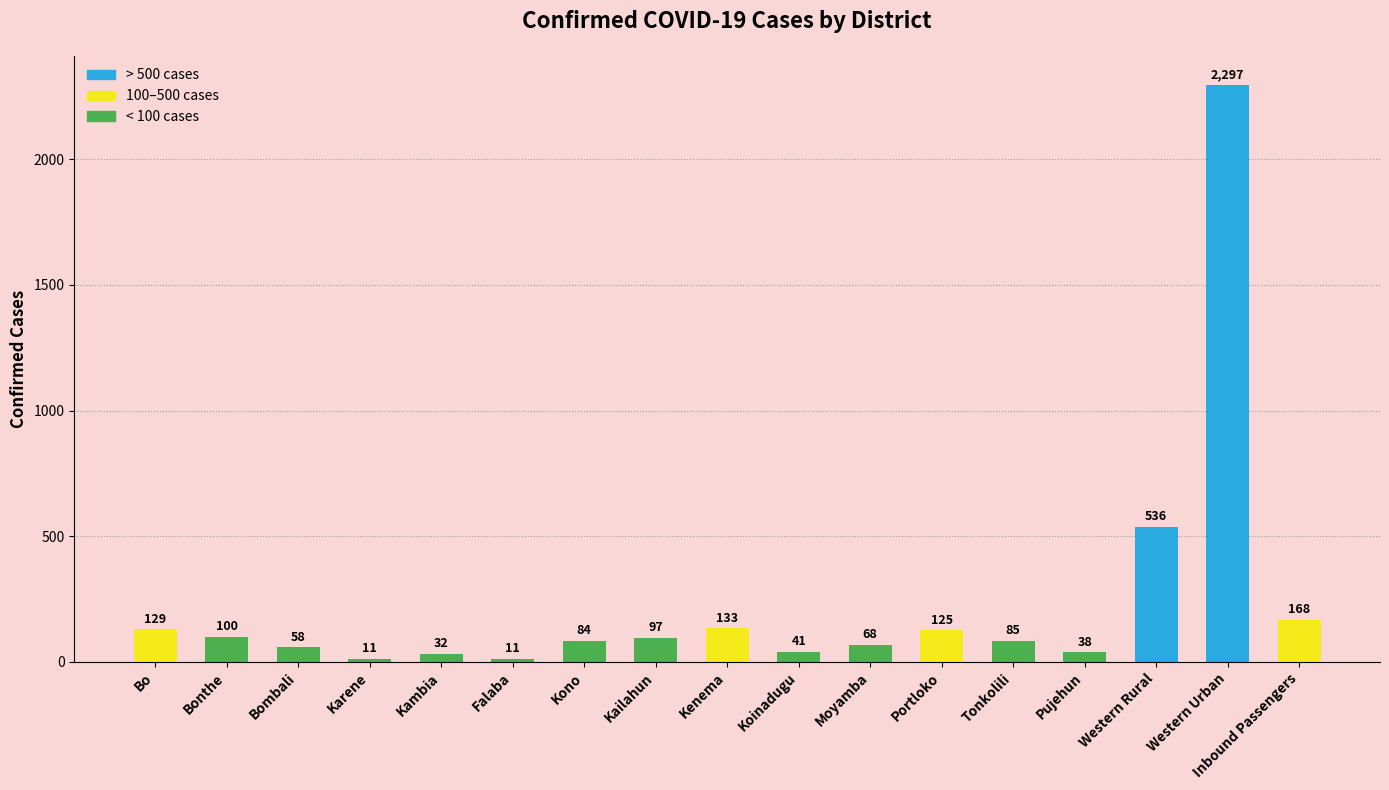

What position from the left is Kambia?

5